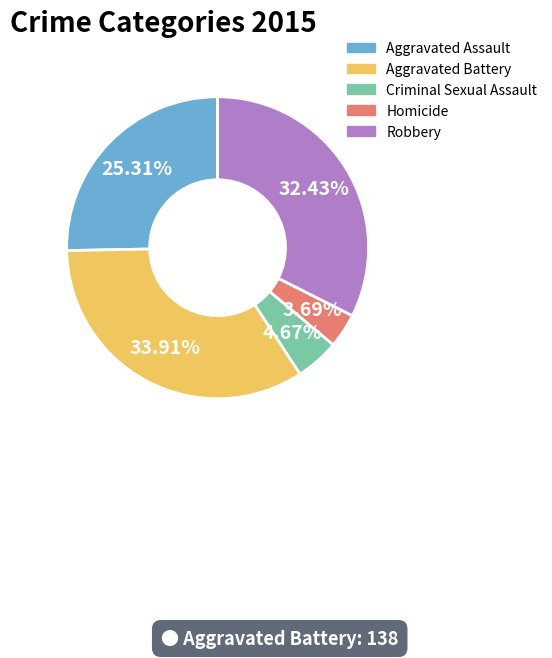

What percentage do Aggravated Assault and Aggravated Battery together represent?

59.2%